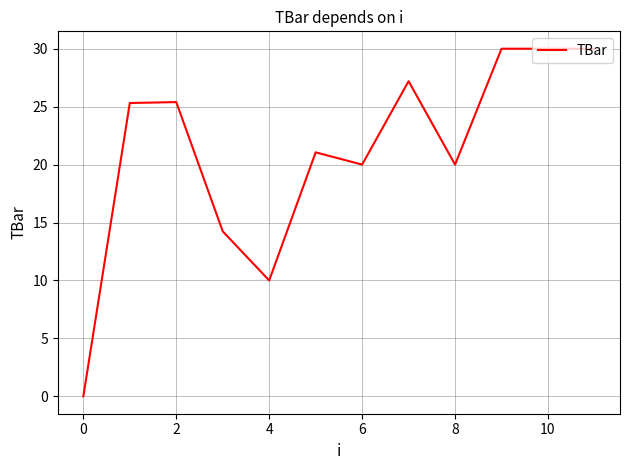

What is the difference between the maximum and minimum values?

30.0